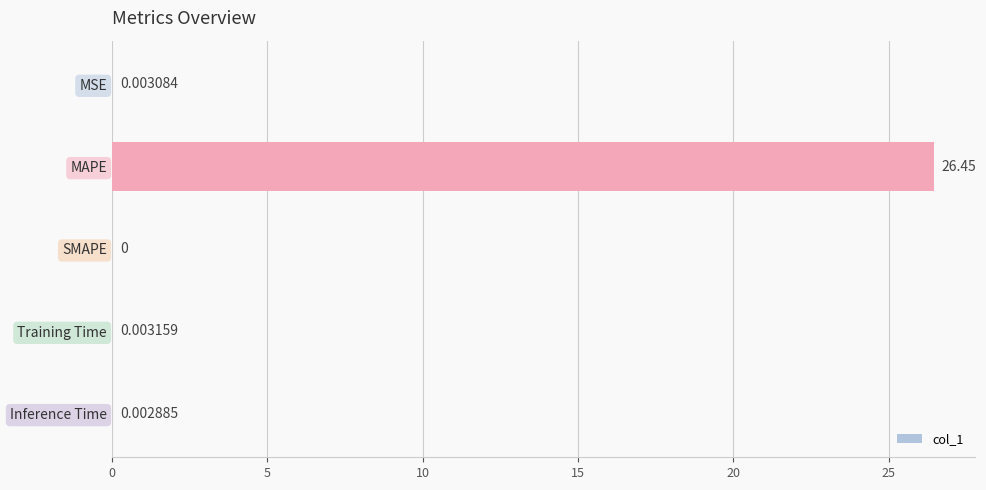

At which label is the value closest to 13?

Training Time